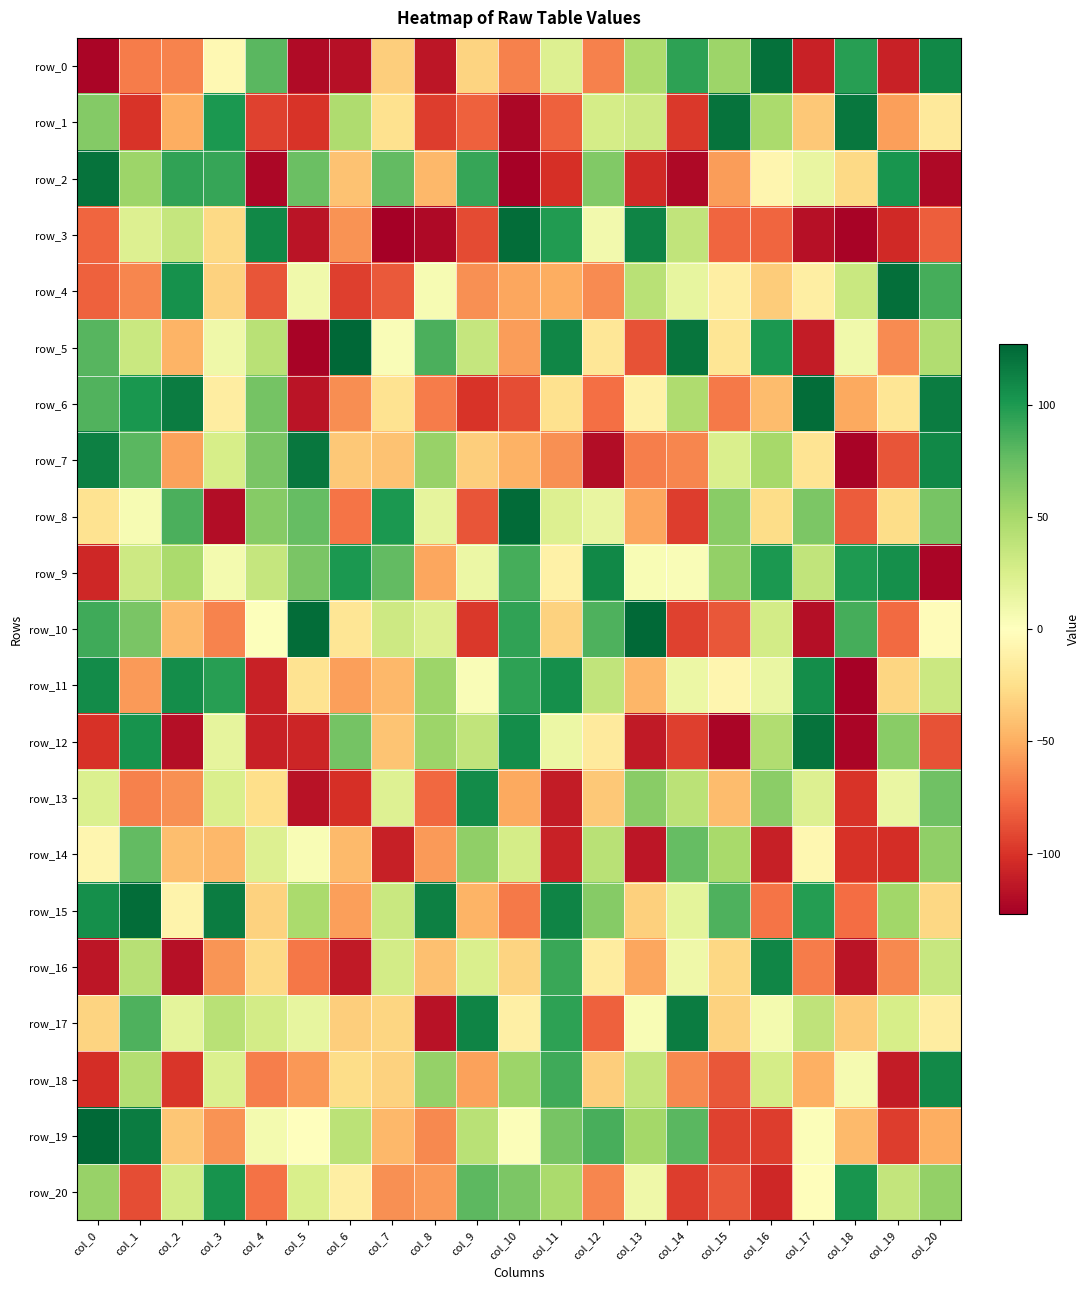

Reading left to right, transcribe all the data shown in this chart.

row_0: -124	-70	-67	-5	80	-121	-118	-34	-115	-31	-68	22	-68	47	95	54	122	-109	97	-109	110
row_1: 64	-100	-50	101	-94	-100	46	-23	-96	-81	-123	-81	27	31	-98	121	48	-37	119	-56	-17
row_2: 121	54	94	92	-123	74	-40	77	-45	92	-126	-102	65	-105	-122	-57	-7	14	-28	103	-122
row_3: -79	22	35	-28	110	-116	-61	-127	-122	-90	124	99	8	112	37	-79	-79	-118	-125	-105	-82
row_4: -81	-66	105	-32	-86	9	-95	-84	5	-62	-53	-50	-64	41	15	-13	-35	-13	33	123	87
row_5: 81	33	-47	10	41	-125	127	3	85	35	-57	111	-19	-87	120	-20	101	-112	9	-64	45
row_6: 83	102	116	-14	70	-116	-63	-22	-70	-100	-89	-23	-75	-11	46	-71	-43	124	-52	-20	116
row_7: 114	80	-55	26	68	119	-37	-40	56	-34	-48	-62	-120	-69	-66	24	50	-21	-125	-86	110
row_8: -22	5	85	-120	63	76	-73	101	16	-86	125	22	14	-53	-96	62	-26	67	-83	-26	69
row_9: -106	31	48	7	35	68	101	77	-53	12	87	-11	110	4	3	58	101	37	100	106	-124
row_10: 89	68	-44	-67	1	124	-20	31	22	-98	94	-32	84	126	-94	-85	28	-119	87	-77	-2
row_11: 108	-58	107	97	-109	-22	-56	-45	54	3	95	106	37	-46	12	-7	13	107	-126	-30	32
row_12: -101	104	-119	16	-109	-107	70	-39	54	37	107	12	-16	-113	-95	-124	45	121	-124	62	-87
row_13: 23	-68	-62	24	-25	-117	-102	21	-78	108	-52	-112	-37	62	40	-43	61	22	-100	13	72
row_14: -7	77	-42	-45	22	4	-44	-110	-58	59	27	-109	41	-115	76	49	-110	-6	-101	-103	59
row_15: 106	124	-9	116	-32	48	-56	33	114	-47	-71	112	63	-33	17	84	-73	98	-76	52	-29
row_16: -115	42	-118	-60	-28	-72	-113	28	-41	24	-31	91	-15	-53	10	-29	111	-70	-116	-65	34
row_17: -31	84	17	41	28	15	-34	-30	-117	112	-12	95	-81	4	116	-32	7	38	-36	26	-14
row_18: -103	44	-99	23	-69	-59	-26	-32	57	-55	54	89	-34	36	-65	-85	27	-49	6	-112	109
row_19: 126	116	-38	-61	7	0	40	-45	-65	41	2	69	86	51	80	-94	-96	2	-44	-96	-50
row_20: 56	-89	28	104	-74	25	-13	-62	-58	79	67	48	-66	10	-96	-85	-106	-1	103	36	58